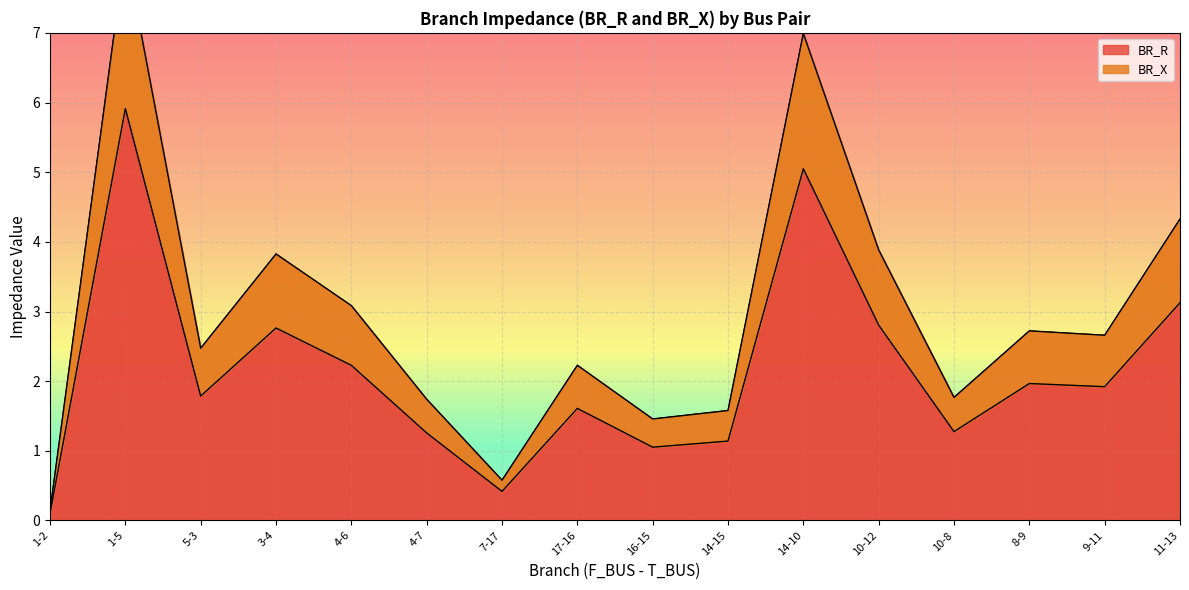

Which label corresponds to the smallest value in the chart?

1-2